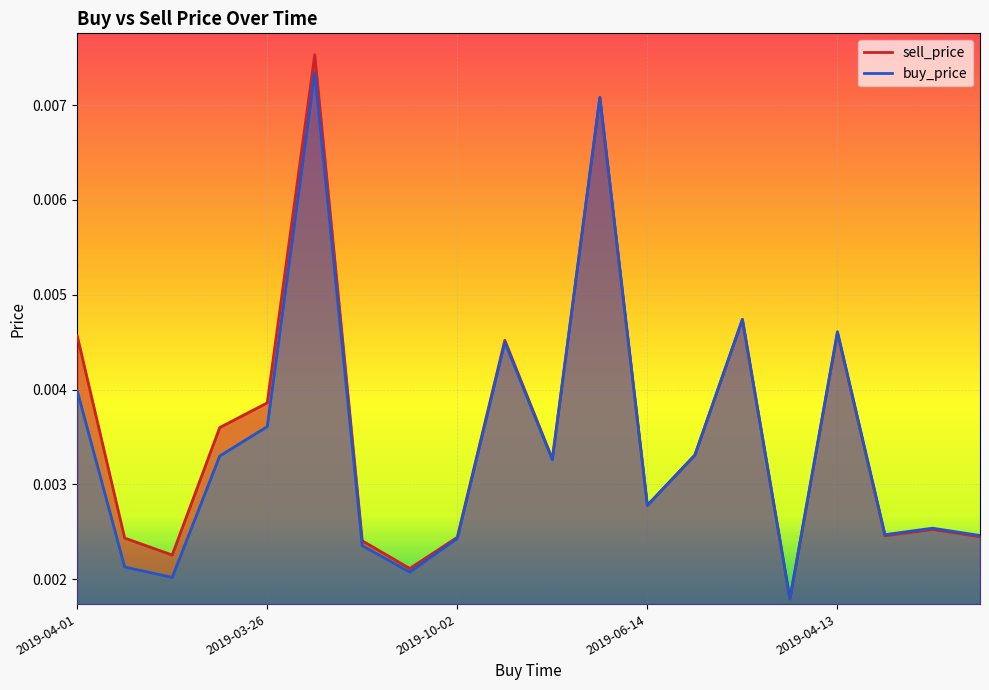

Which has a higher value, 2019-02-26 or 2019-06-14?

2019-02-26